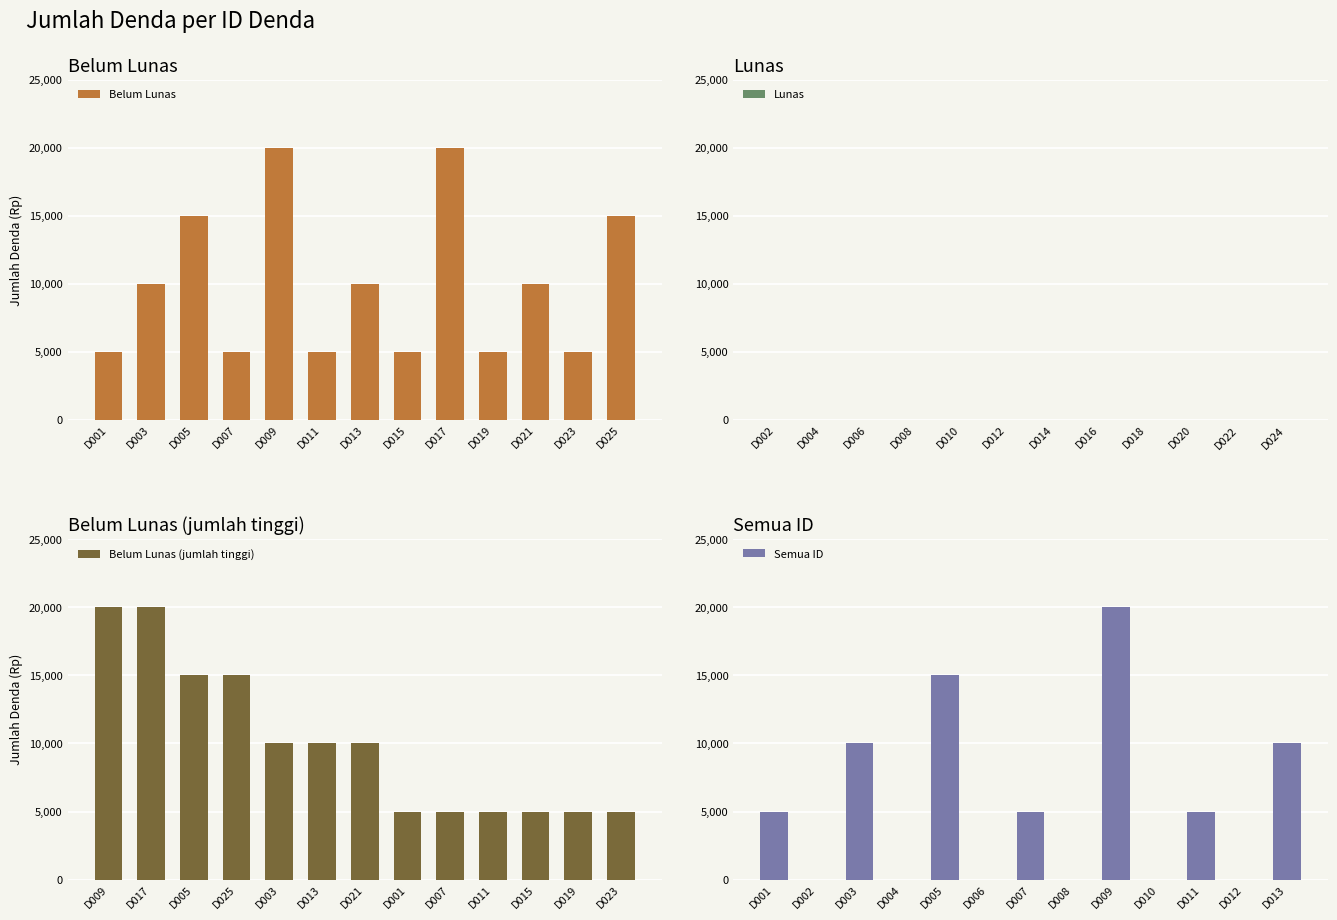

Rank the categories by value from lowest to highest.

D001, D007, D011, D015, D019, D023, D003, D013, D021, D005, D025, D009, D017